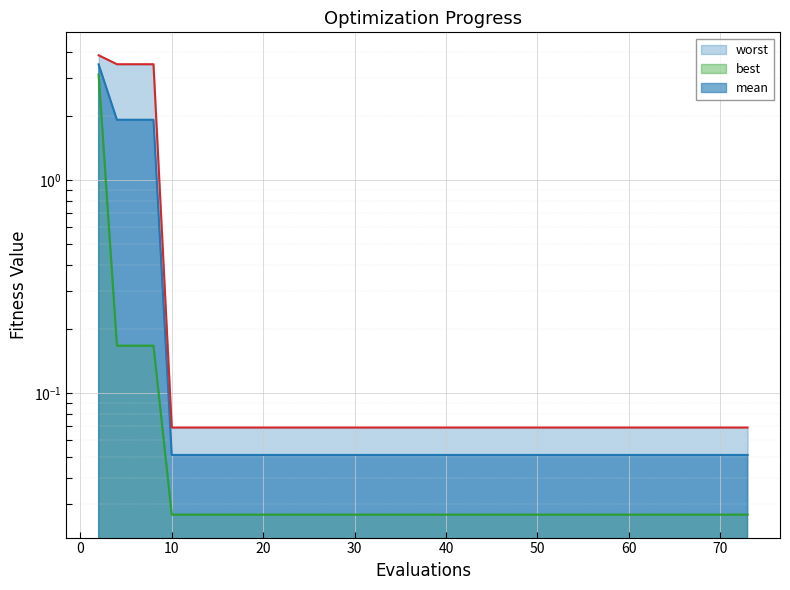

Which category has the highest value across all series?

2